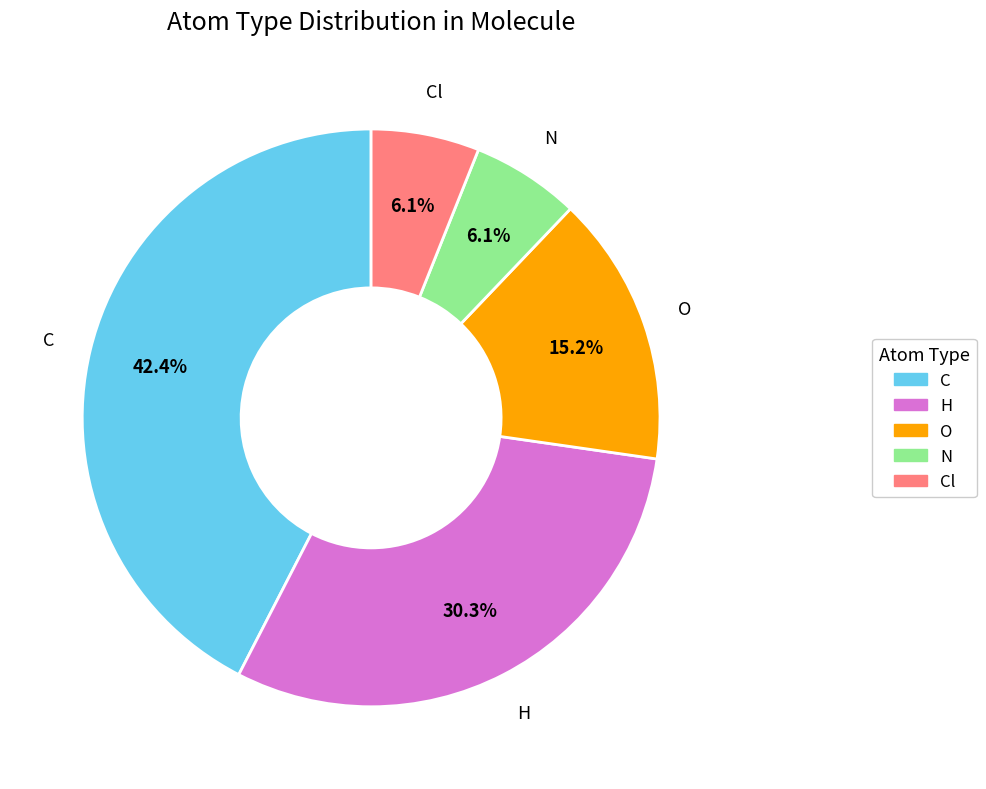

Is there any slice that represents more than half of the pie?

No